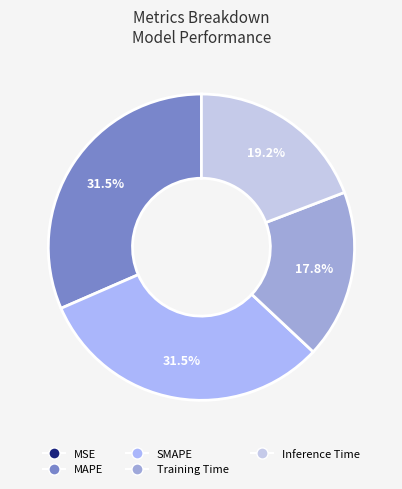

Rank the categories by value from highest to lowest.

MAPE, SMAPE, Inference Time, Training Time, MSE